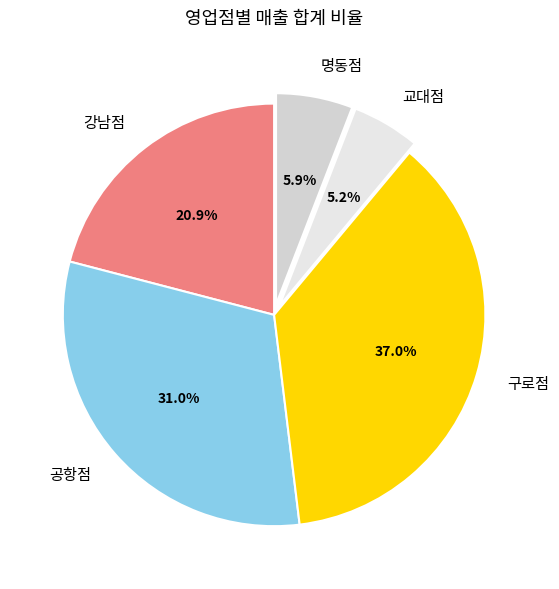

What is the largest slice in the pie chart?

구로점